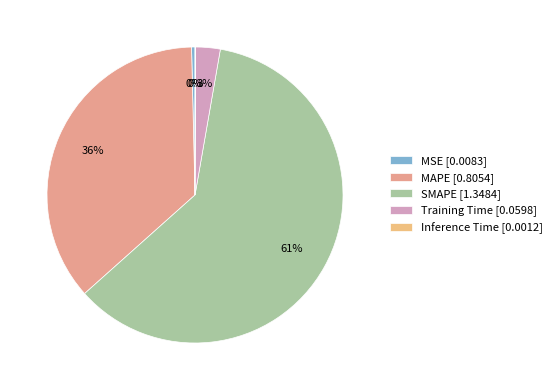

To the nearest percent, what portion does SMAPE represent?

61%